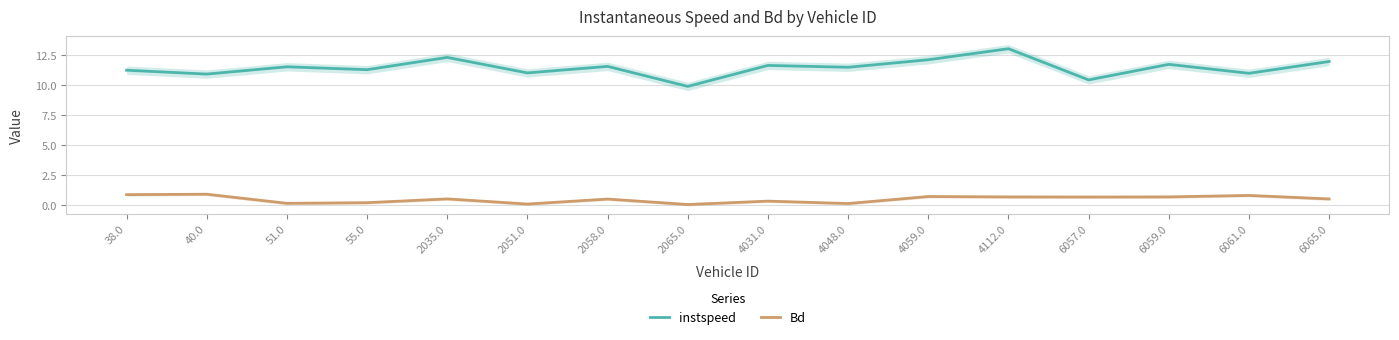

What is the label of the 16th point from the left?

6065.0